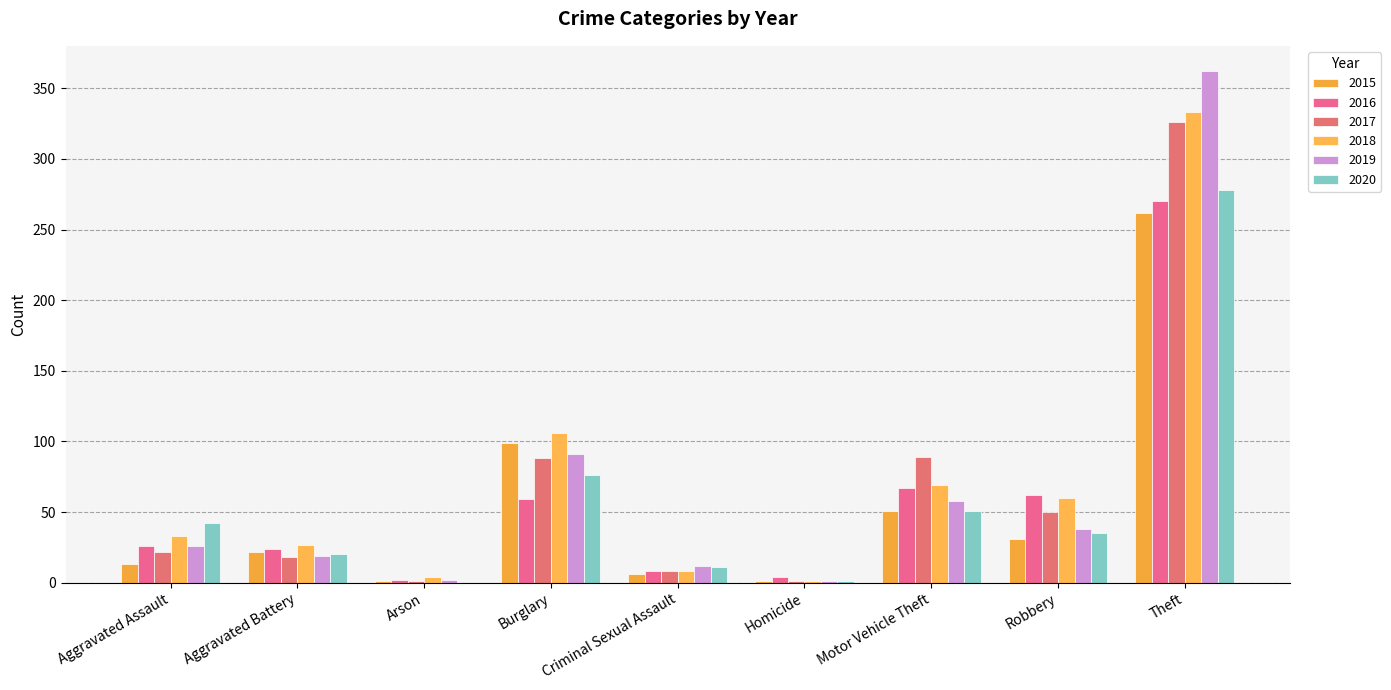

True or false: 2019 has a value of 91 at Burglary.

True